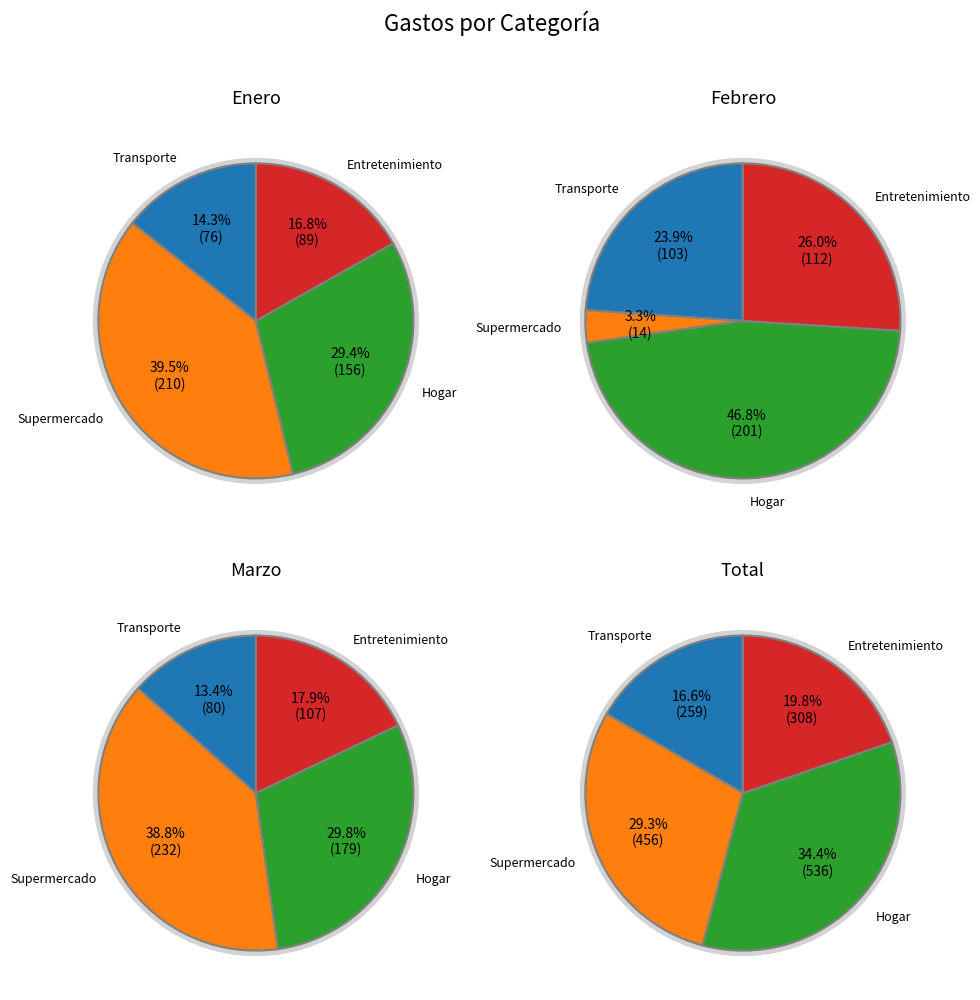

To the nearest percent, what percentage of the pie is Enero?

29%